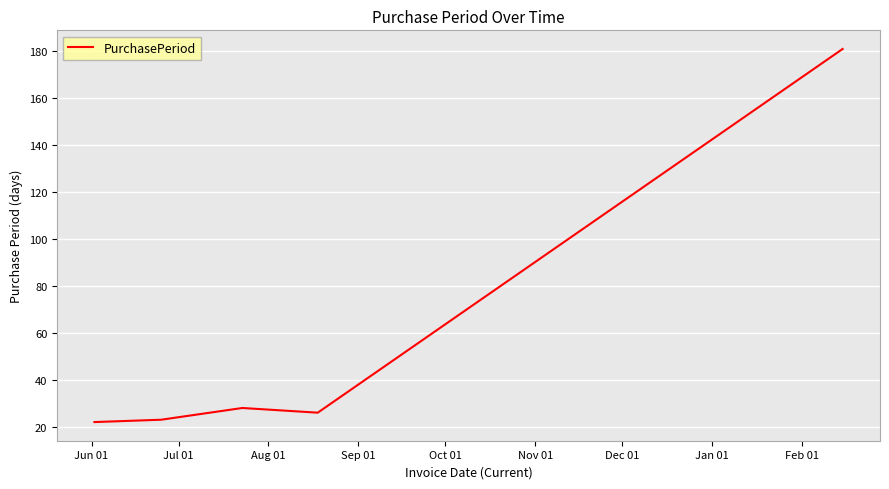

What is the maximum value shown in the chart?

181